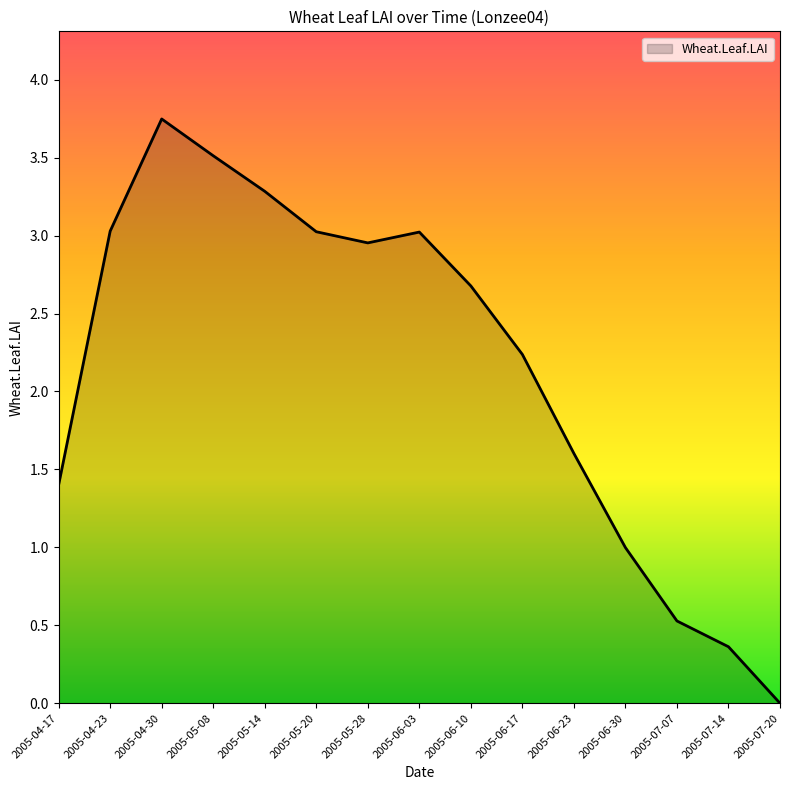

How many distinct data groups are displayed?

1